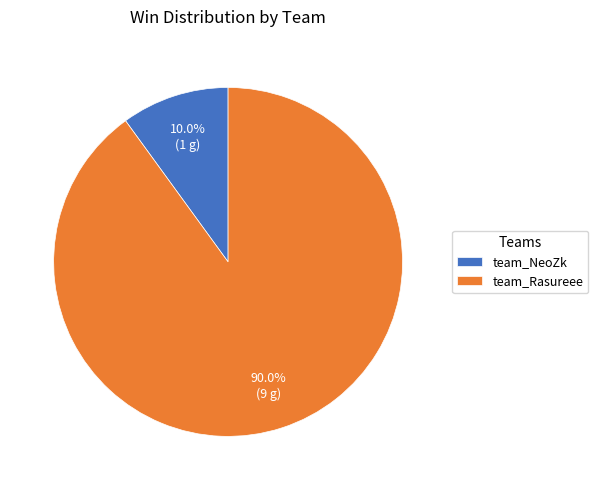

To the nearest percent, what portion does team_NeoZk represent?

10%